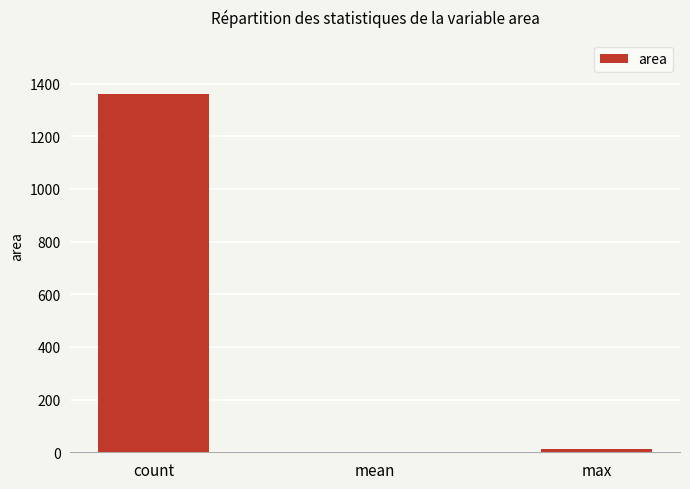

Where is the data nearest to the value 681?

max